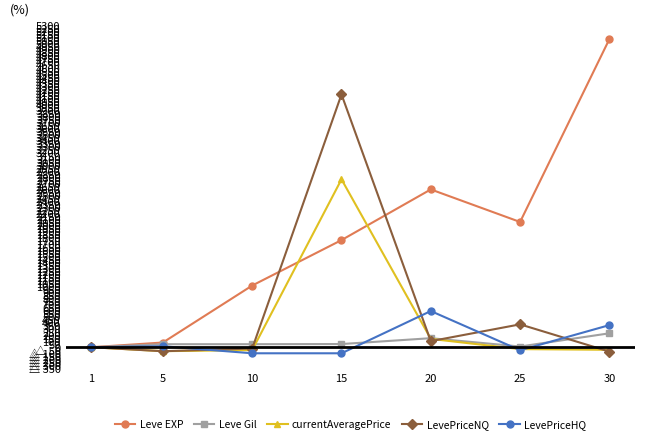

What is the minimum value for LevePriceNQ?

-72.0